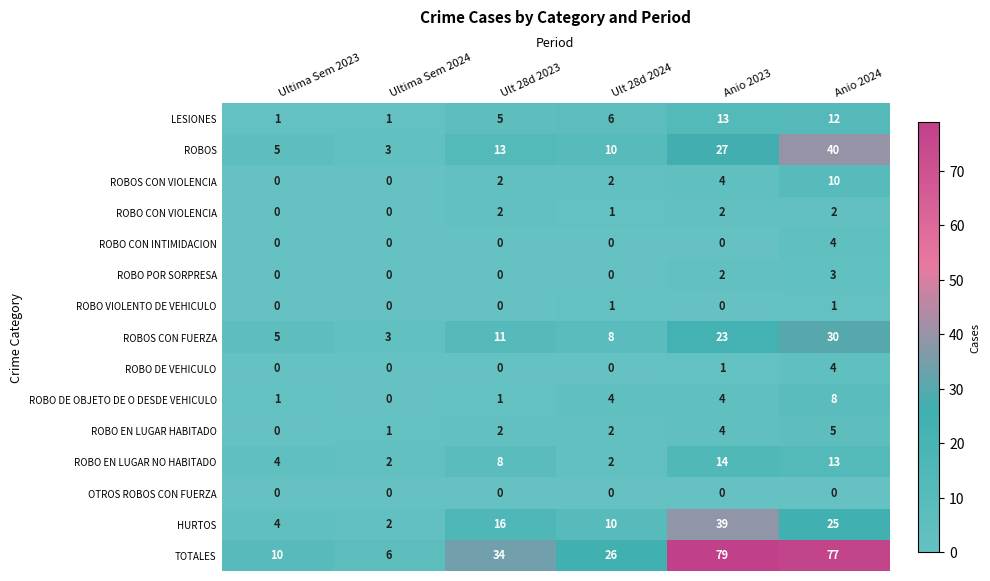

Between Ultima Sem 2023 and Anio 2023, which series saw the biggest shift?

TOTALES